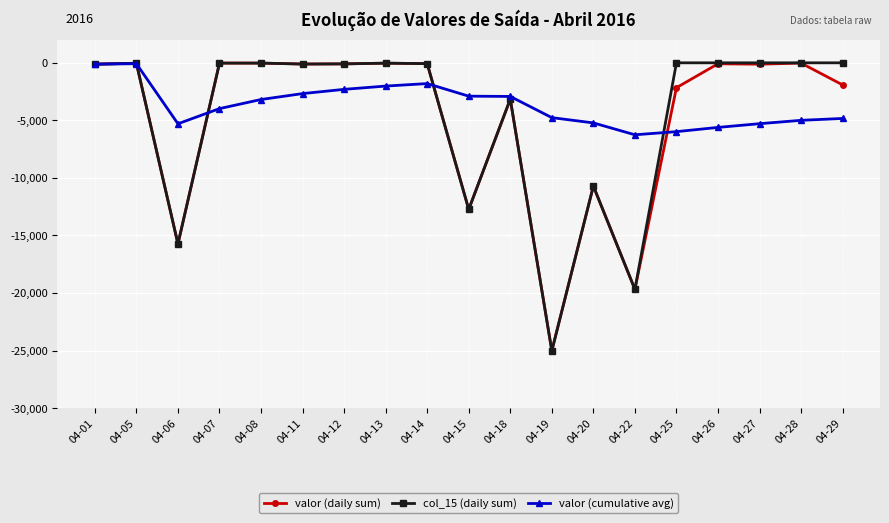

What value does the col_15 (daily sum) series have at 04-22?

-19685.8